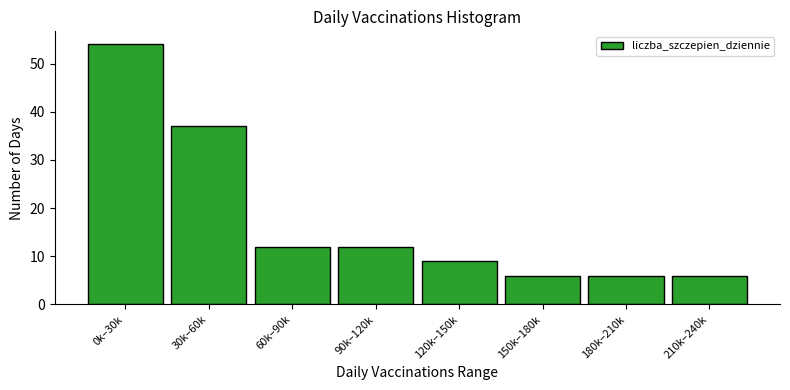

Reading right to left, extract all data points from this chart.

6	6	6	9	12	12	37	54